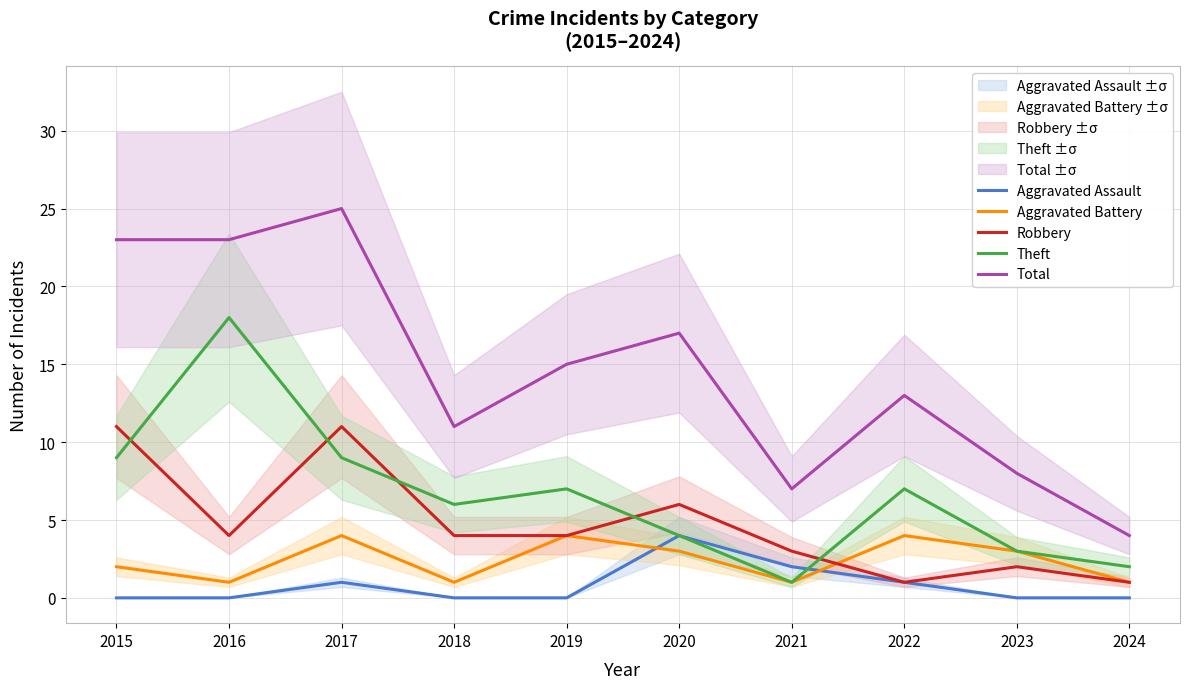

Which series has the largest range (max minus min)?

Total